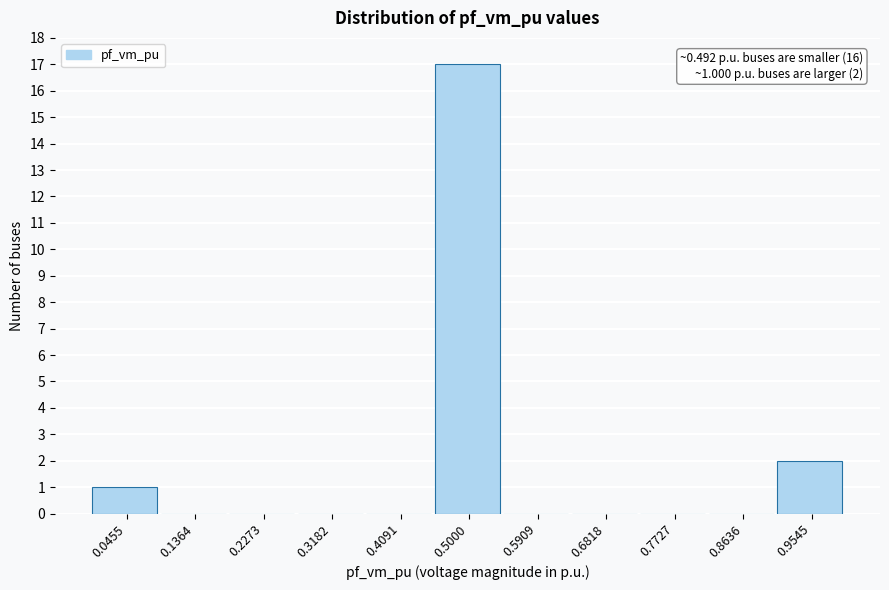

Which range on the x-axis has the tallest bar?

0.45 to 0.55